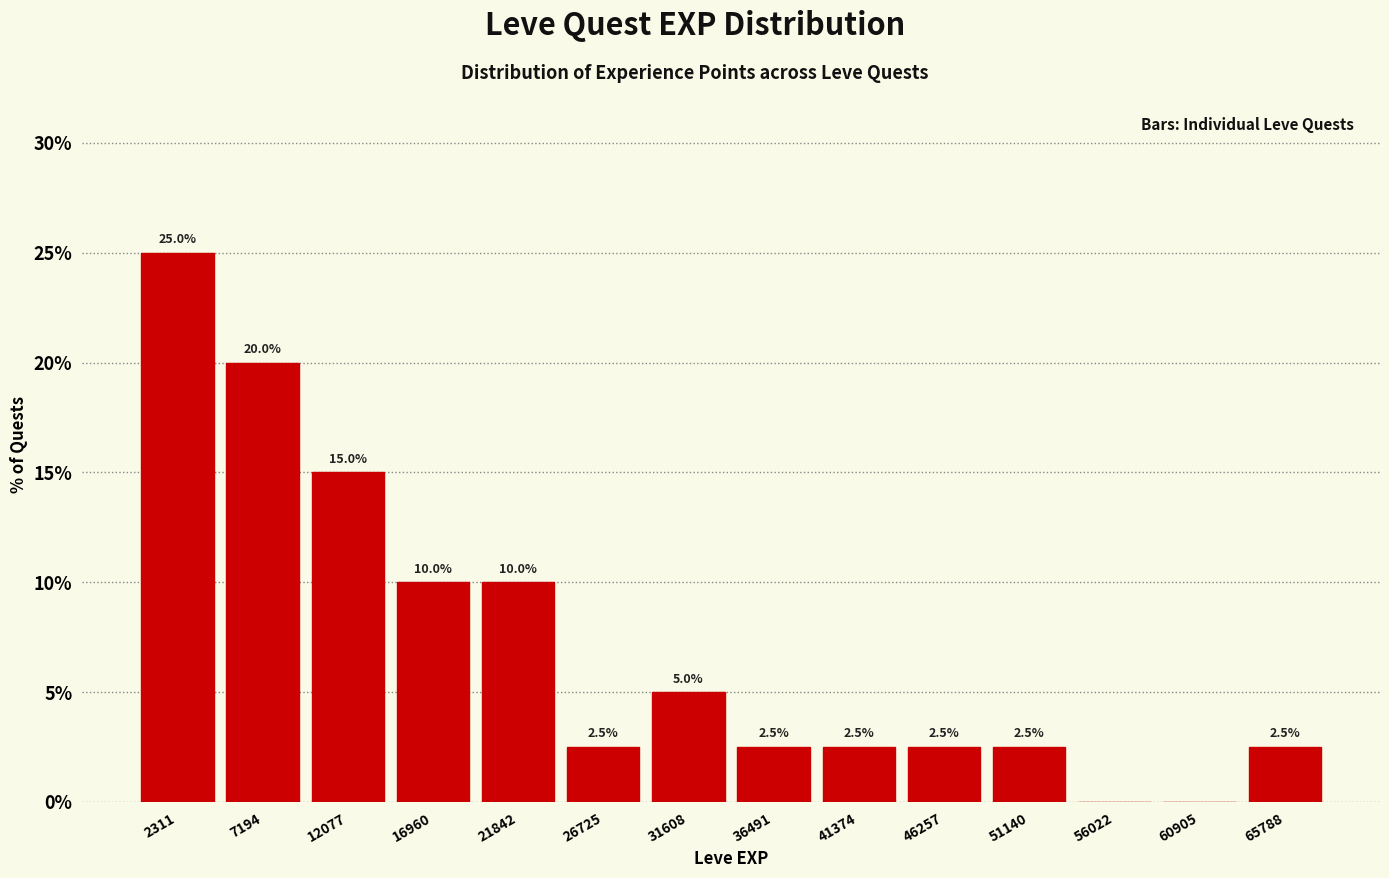

Which range on the x-axis has the tallest bar?

0 to 5000